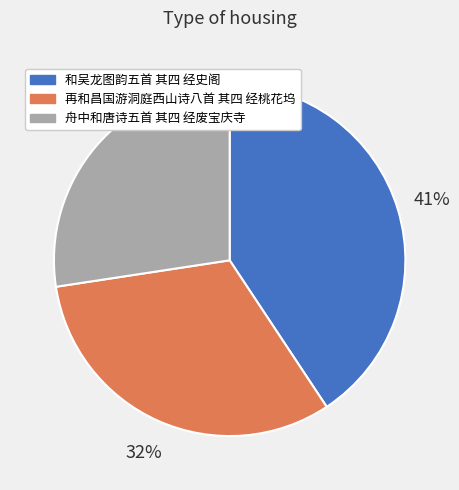

How many slices are in this pie chart?

3